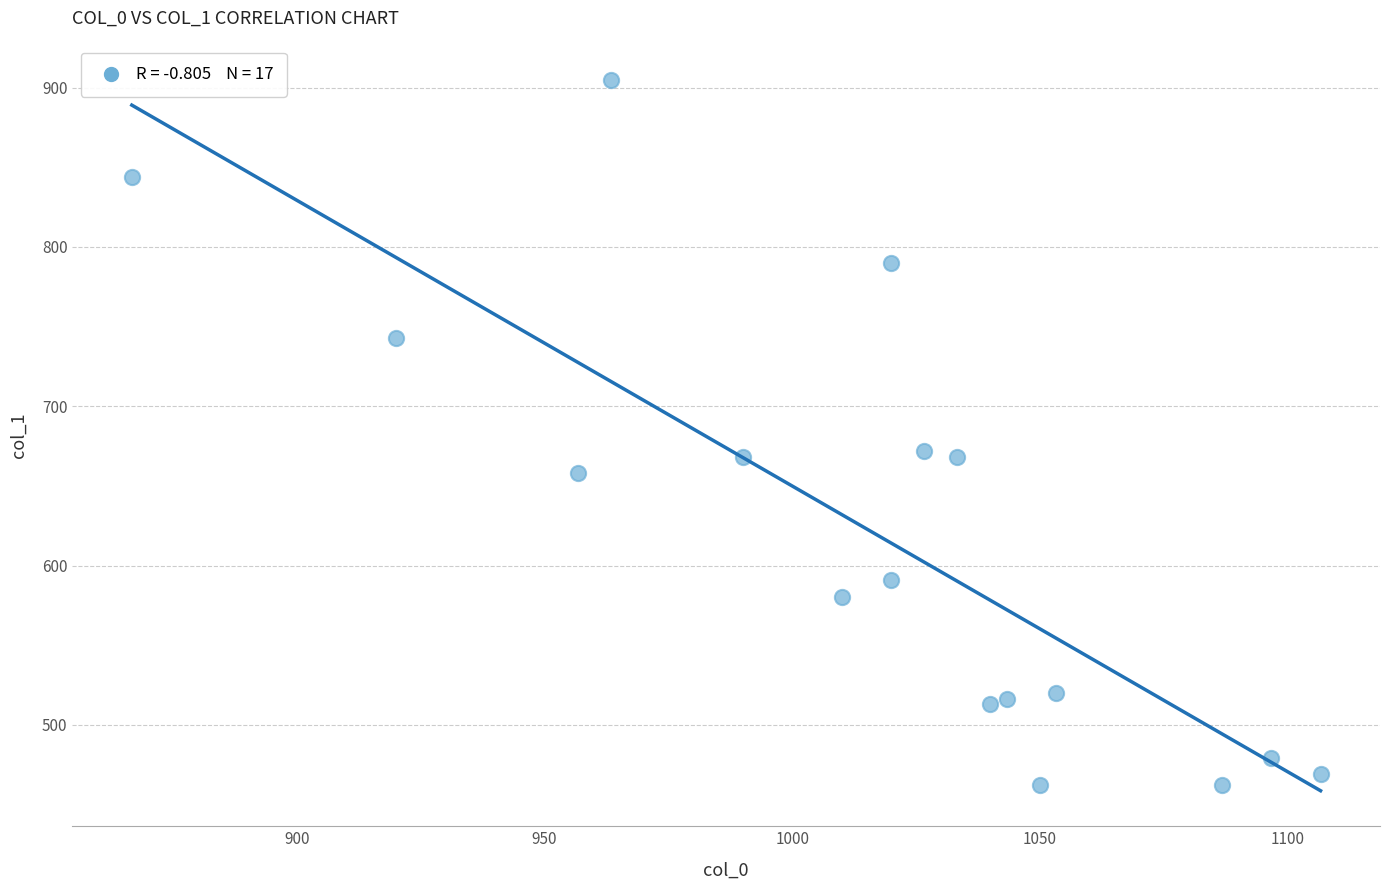

What is the range of X values (max minus min)?

240.0